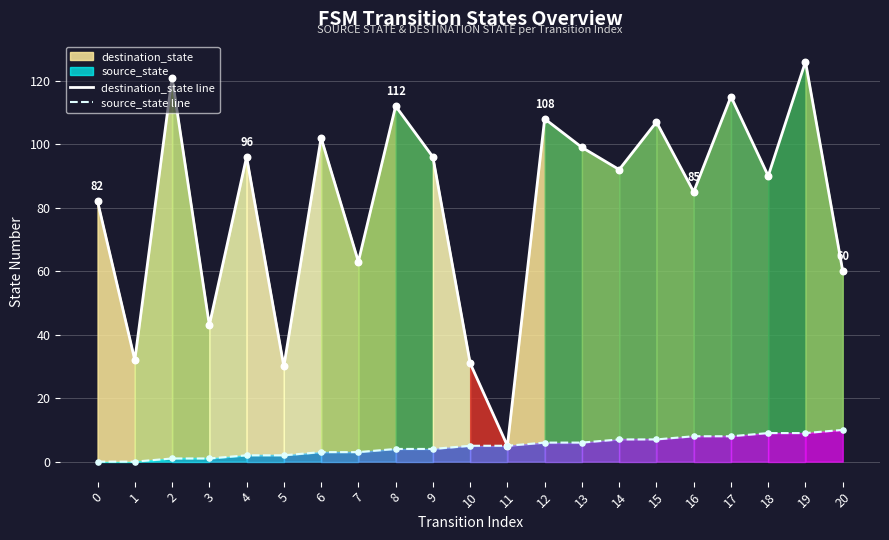

What is the maximum value for destination_state line?

126